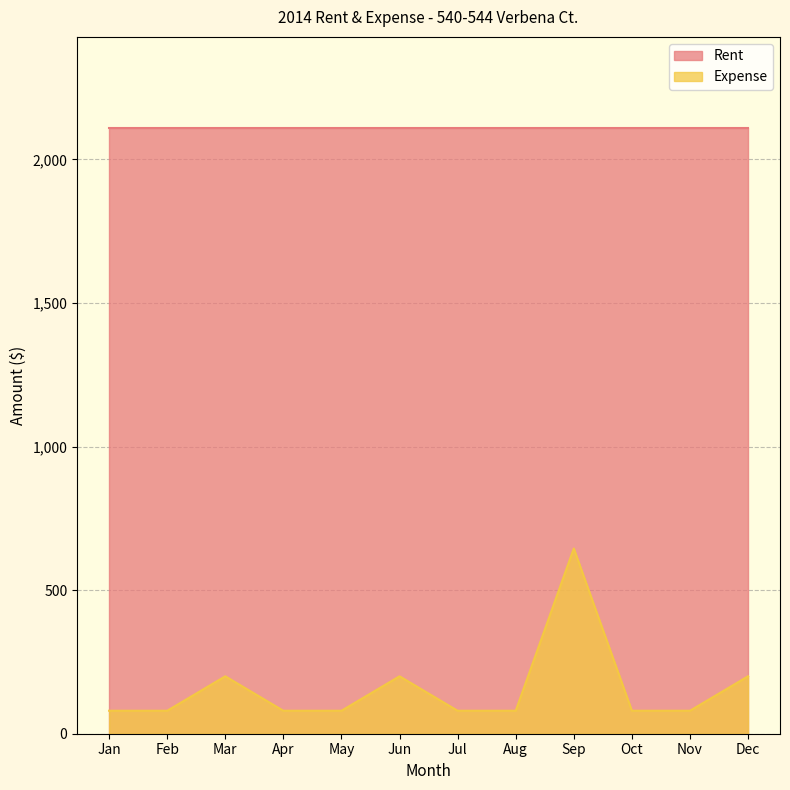

Rank the series by their average value, from highest to lowest.

Rent, Expense